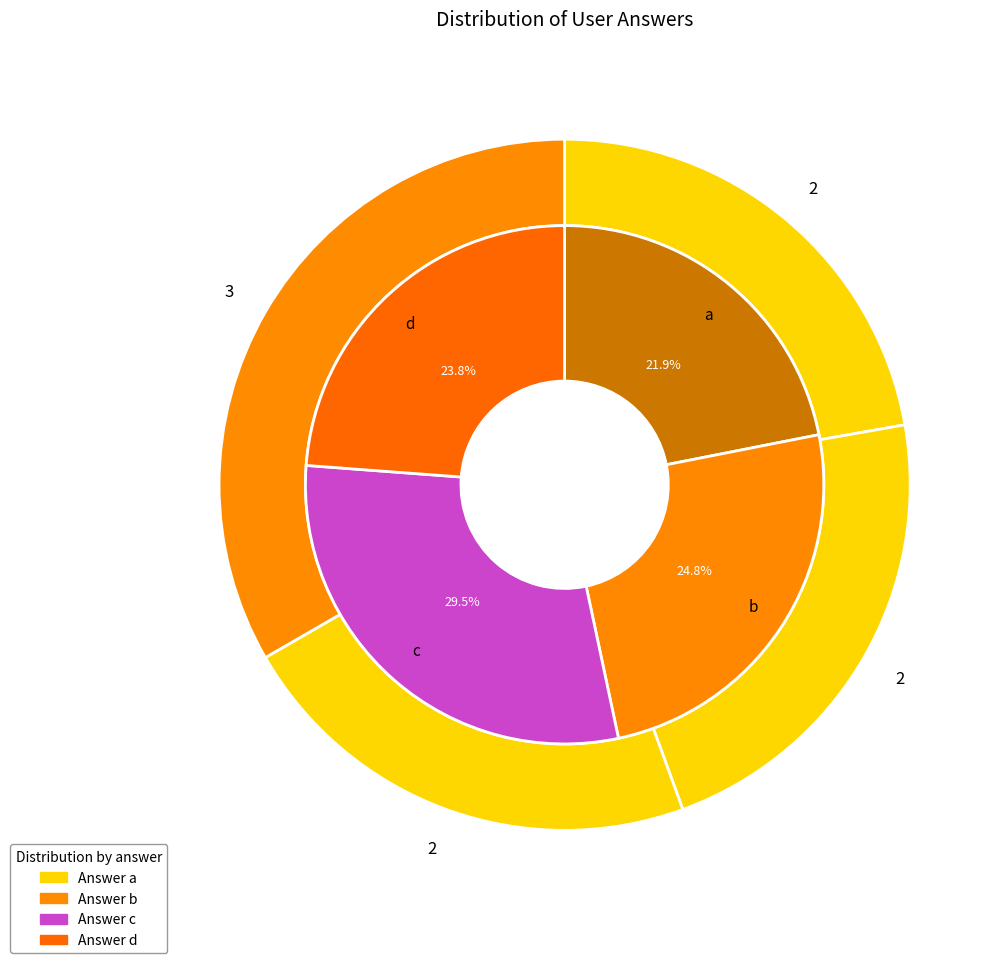

How many slices are in this pie chart?

4